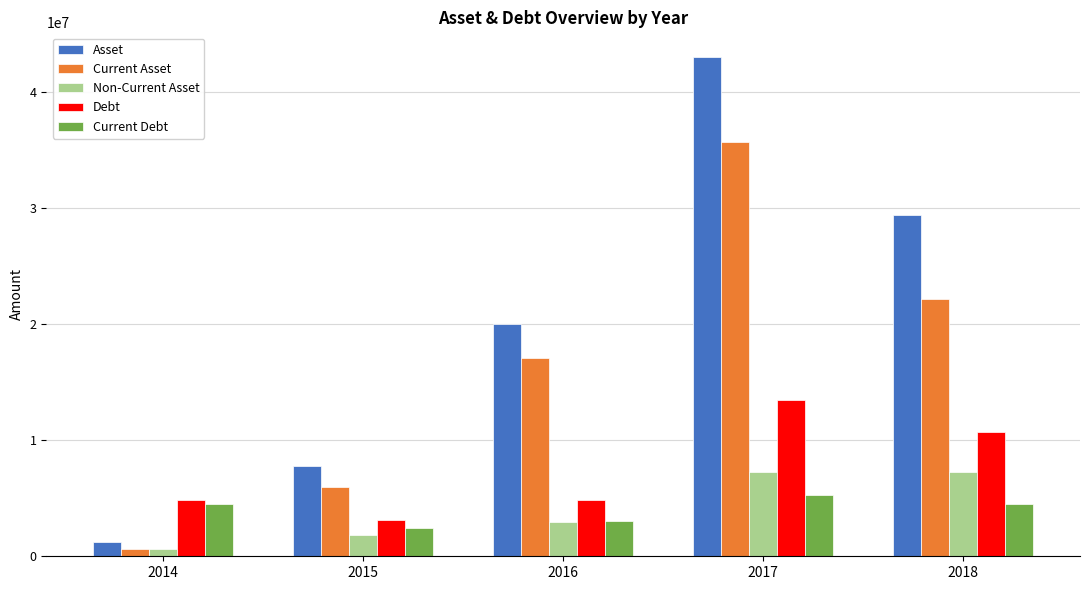

Where is Current Debt nearest to the value 3880865?

2018